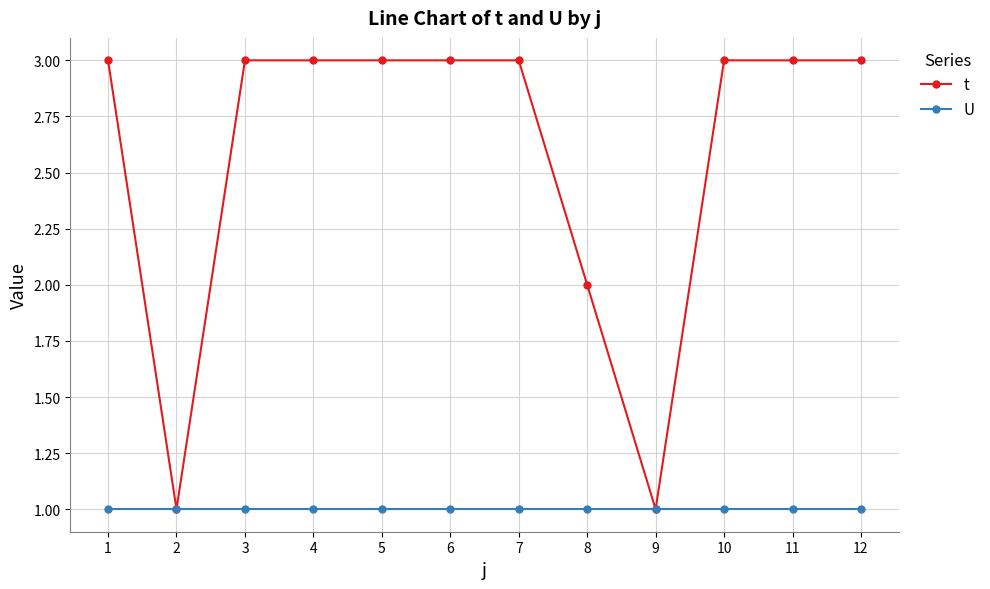

How many lines are shown in the chart?

2